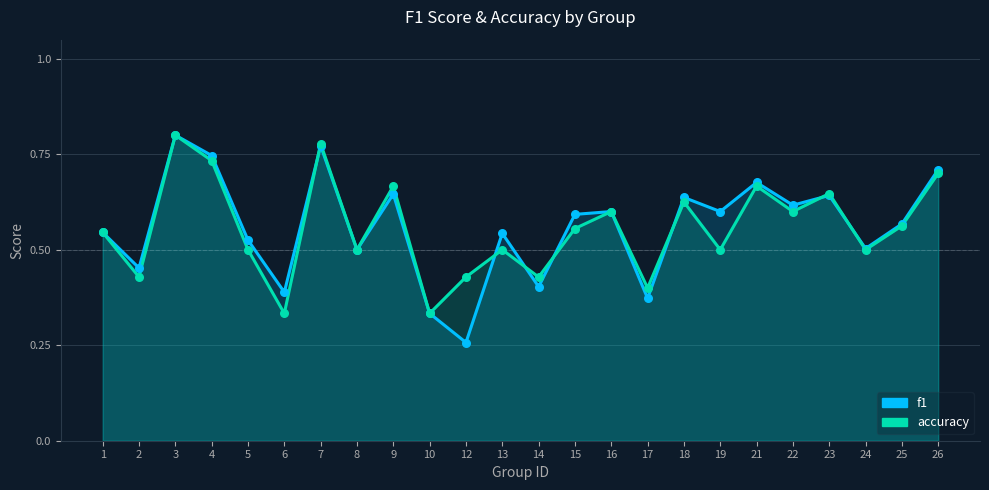

What are all the series names shown in the legend?

f1, accuracy